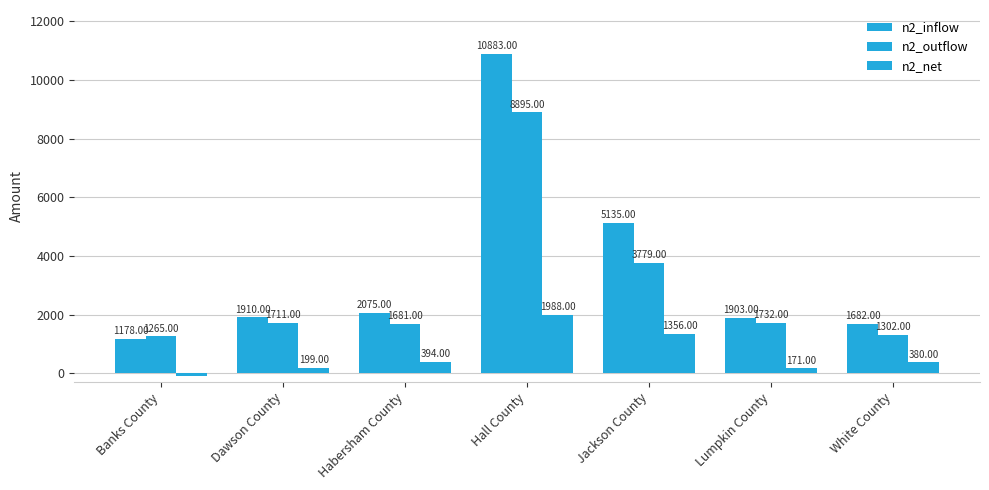

Rank the series at Hall County from lowest to highest value.

n2_net, n2_outflow, n2_inflow